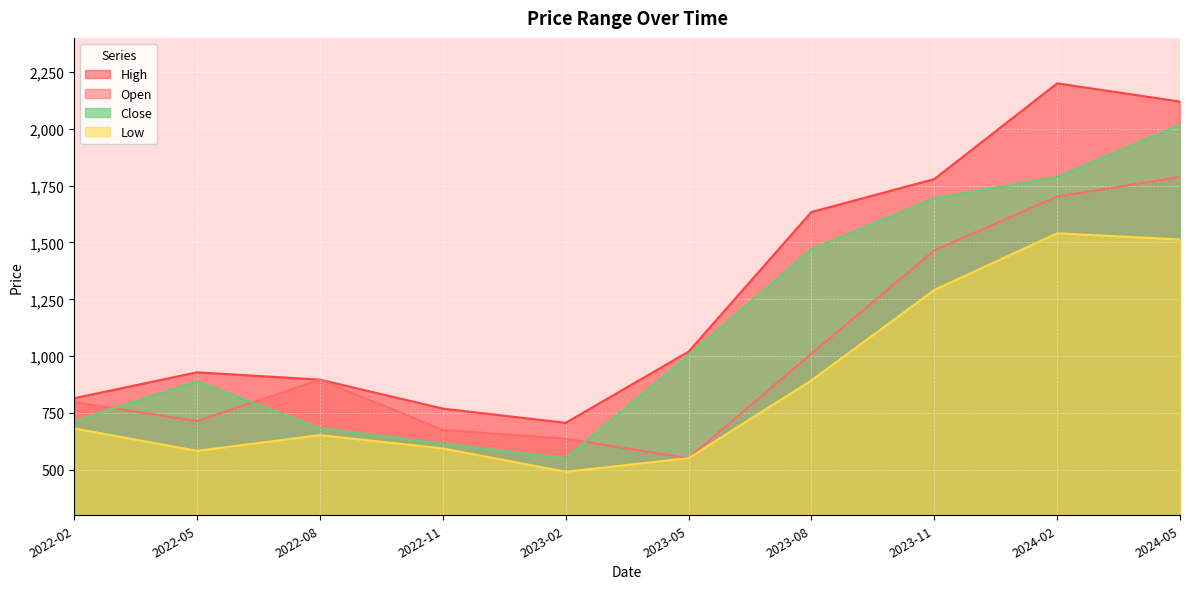

Which series changed the most between 2022-08 and 2023-02?

Open